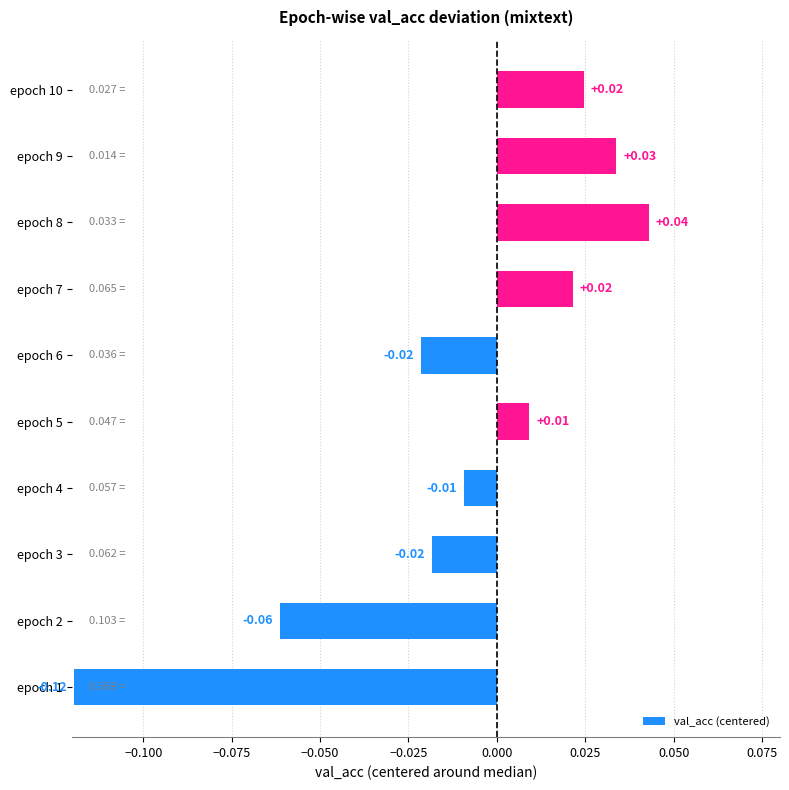

How many values are below 0?

5